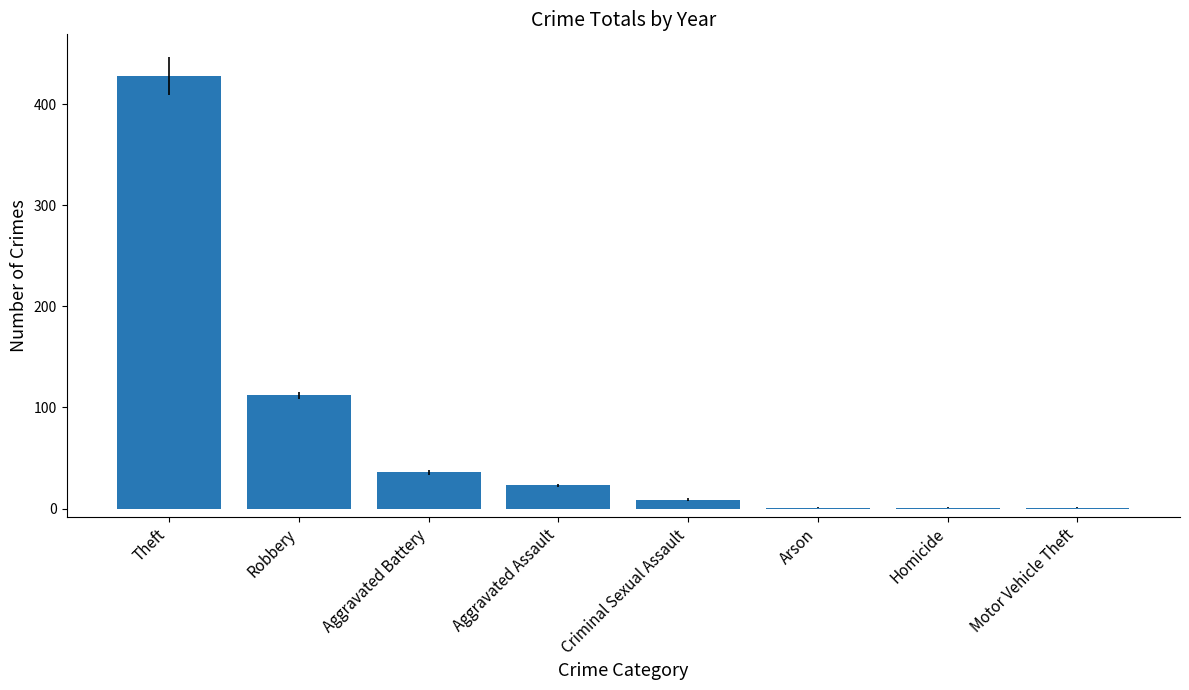

Which category has the highest value across all series?

Theft